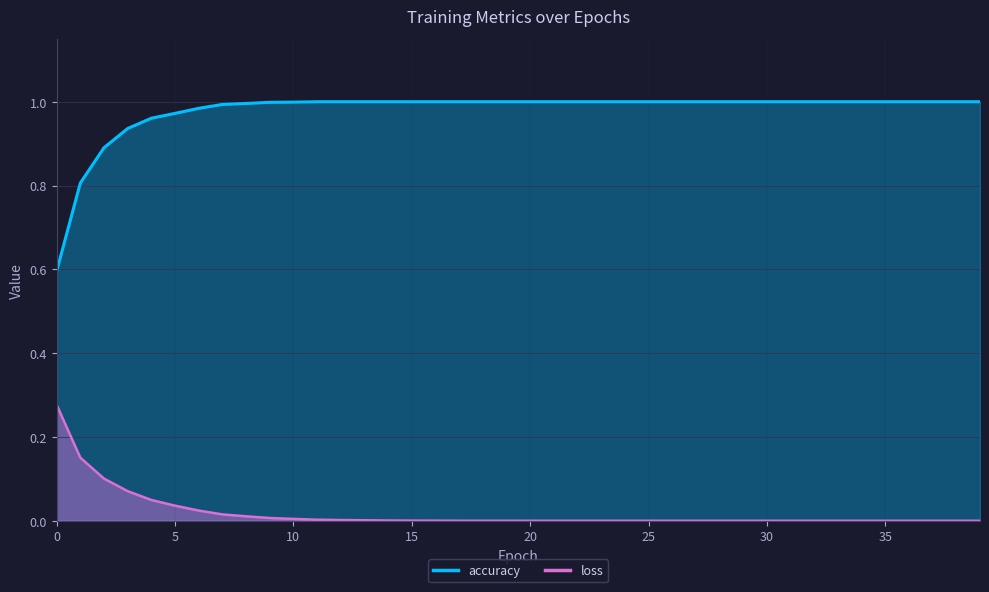

Which series has the largest range (max minus min)?

accuracy